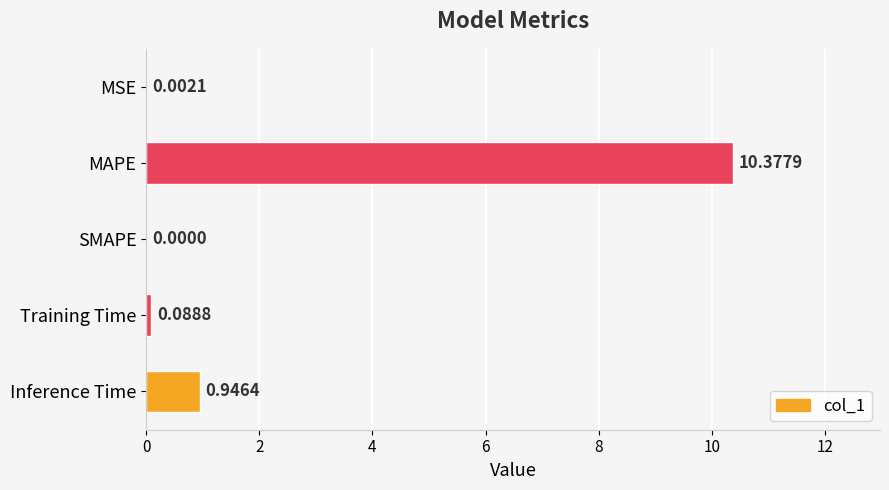

At which label is the value closest to 5?

Inference Time